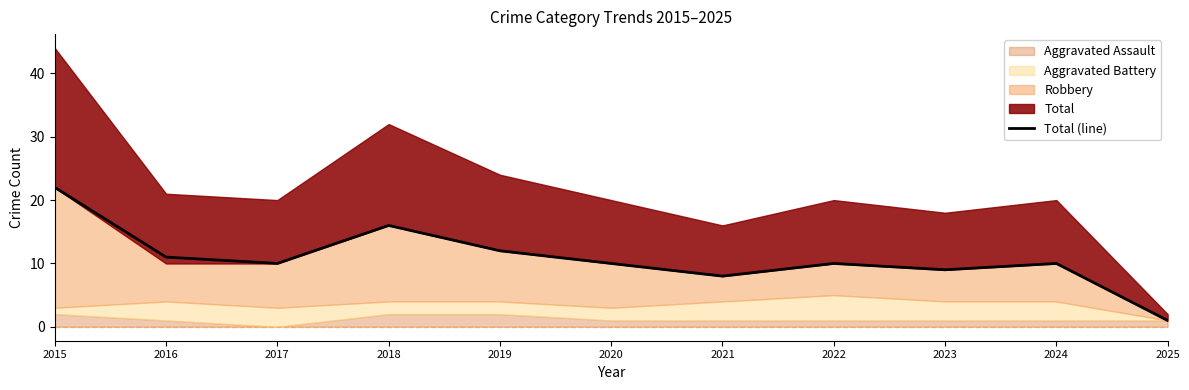

The value at 2016 is 11. True or false?

True